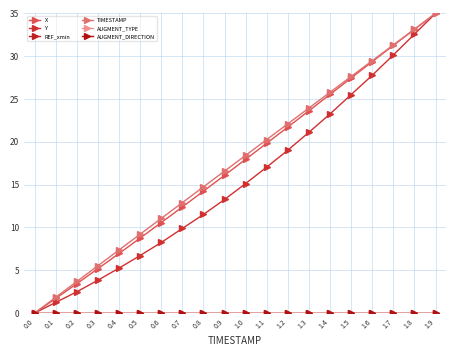

True or false: Y has a value of 8.3 at 1.0.

False